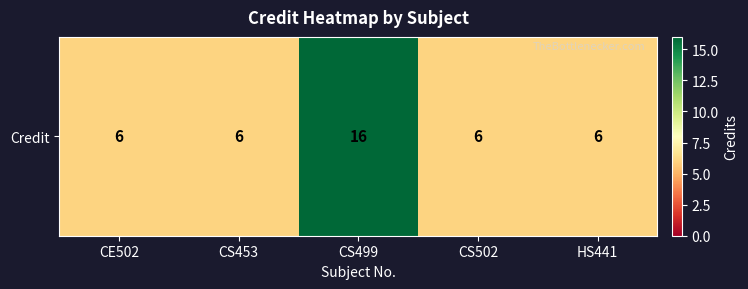

Reading left to right, extract all data points from this chart.

6	6	16	6	6